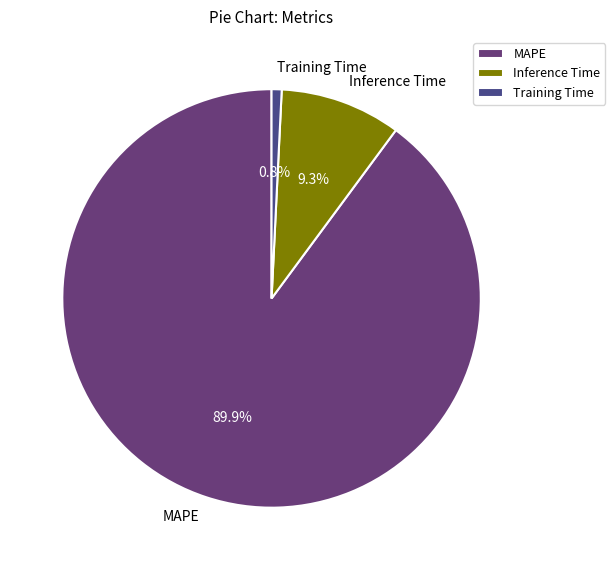

To the nearest percent, what portion does MAPE represent?

90%